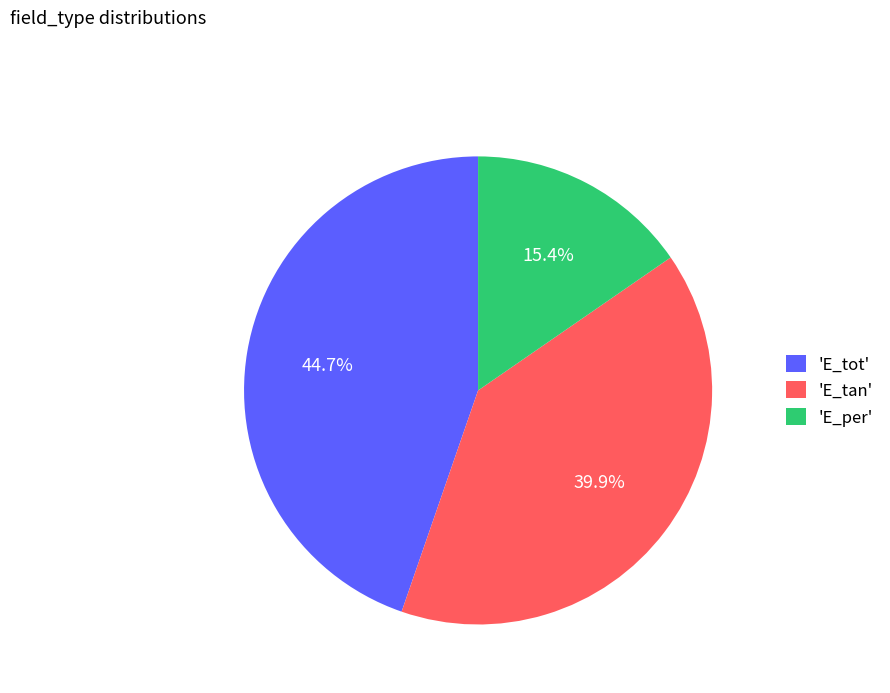

Is there a majority slice in this chart?

No